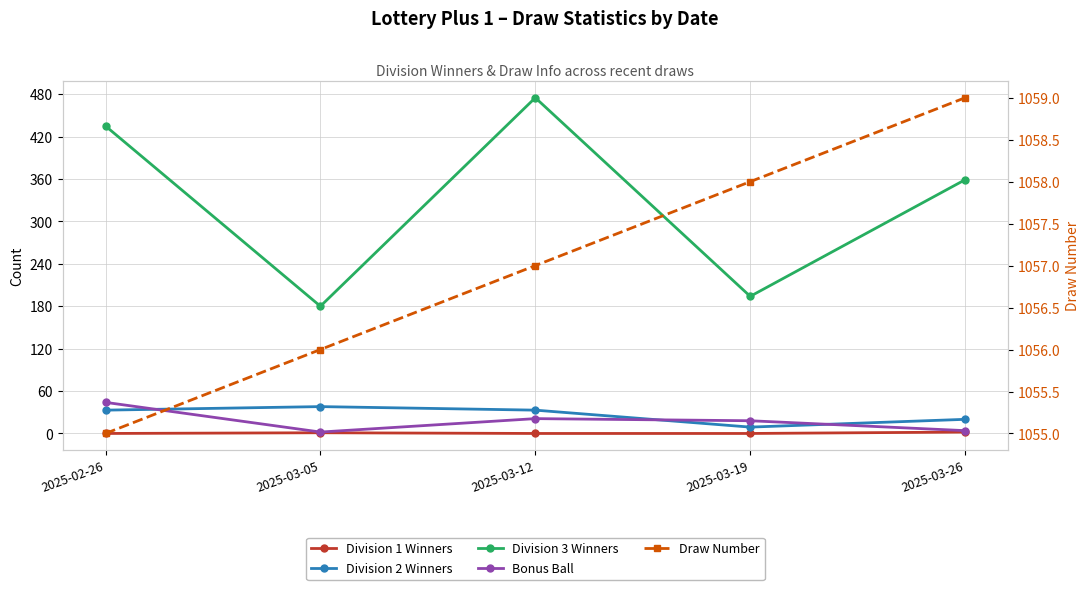

What is the label of the 2nd point from the right?

2025-03-19